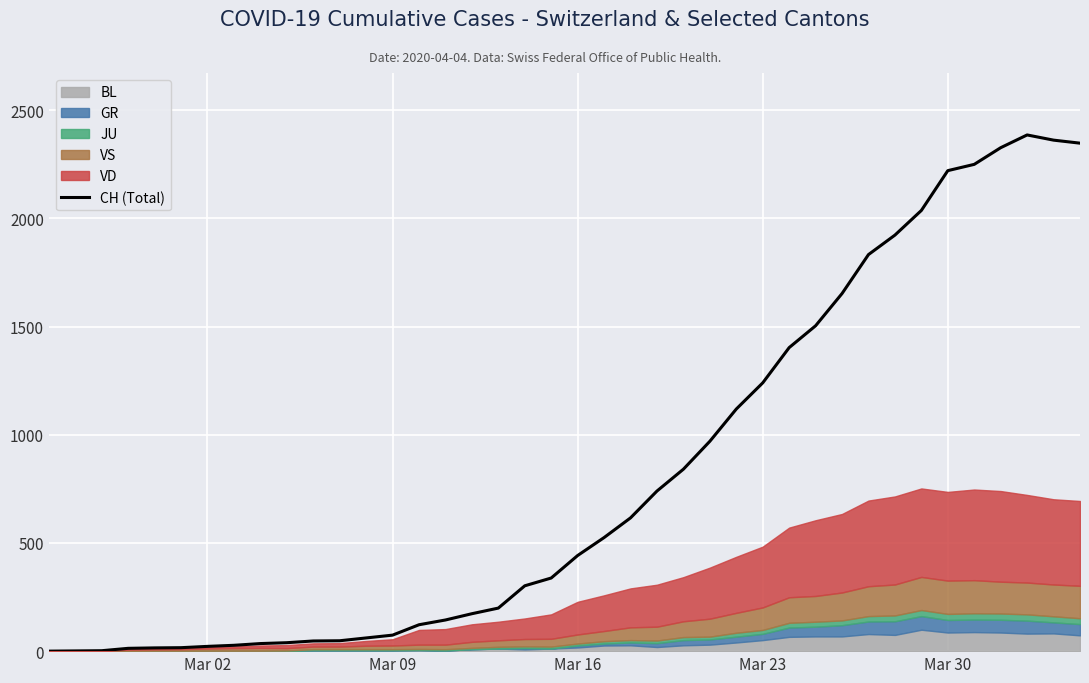

What is the value of the 20th point from the left?

338